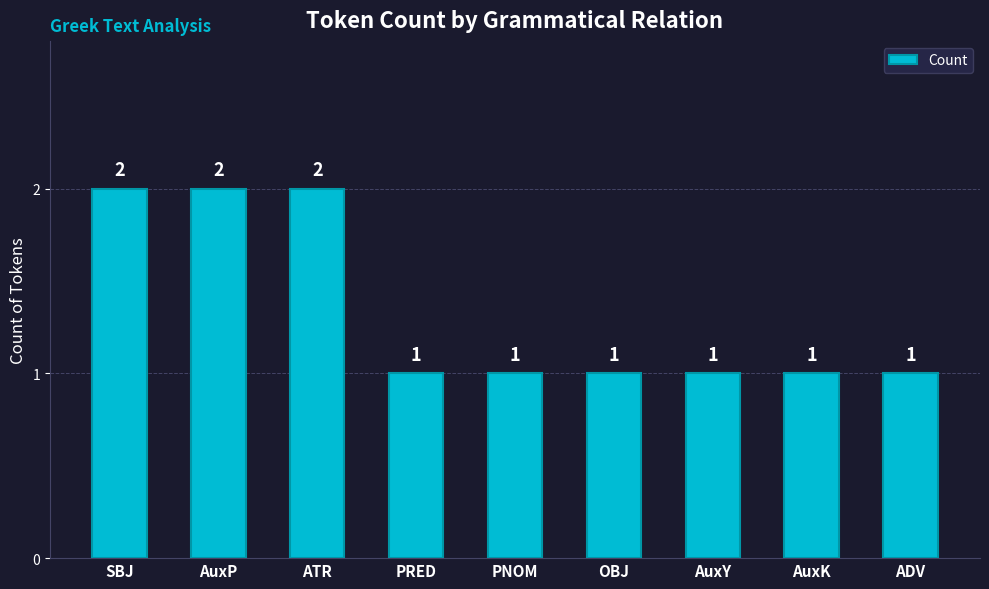

Read the value at SBJ.

2